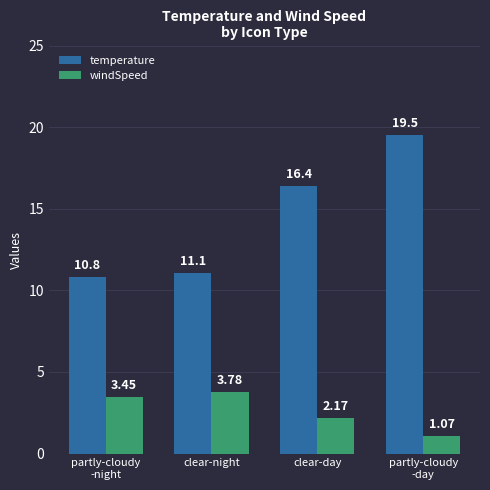

Rank the series by their average value, from highest to lowest.

temperature, windSpeed